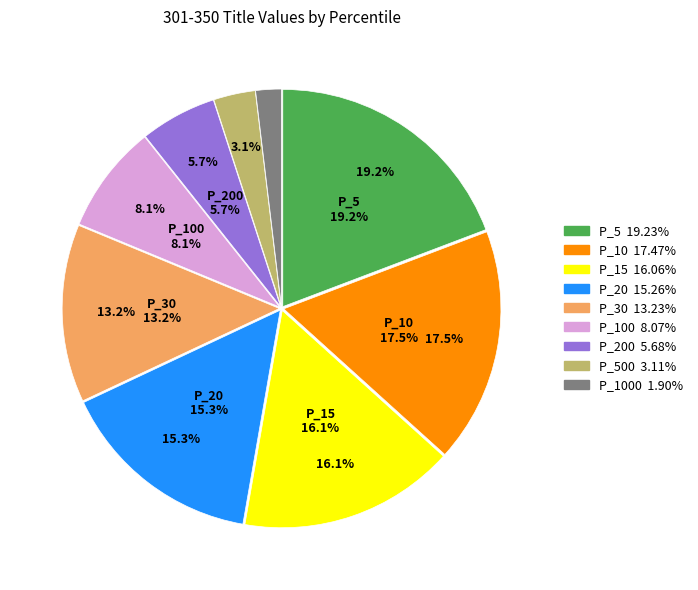

Is P_500 the majority of the pie?

No